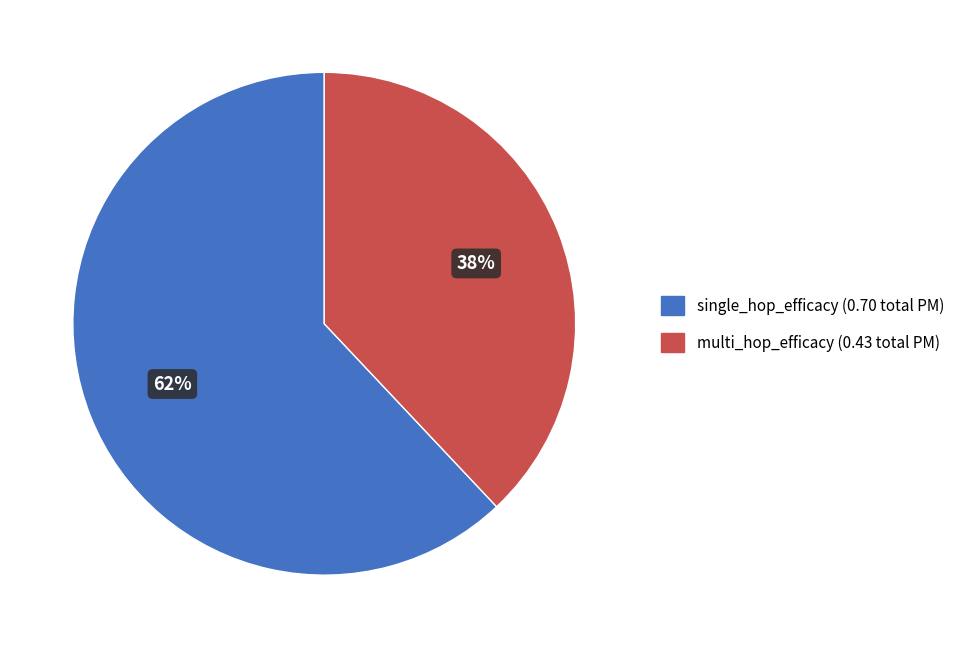

Which slice represents more than half of the pie?

single_hop_efficacy